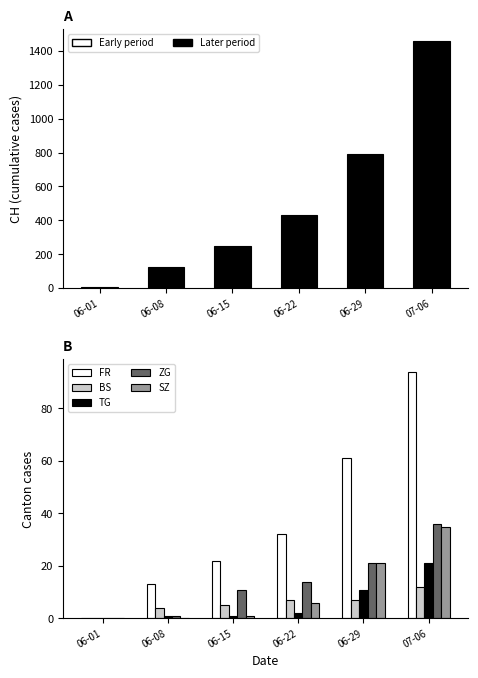

What is the sum of the TG values at 06-15 and 06-22?

3